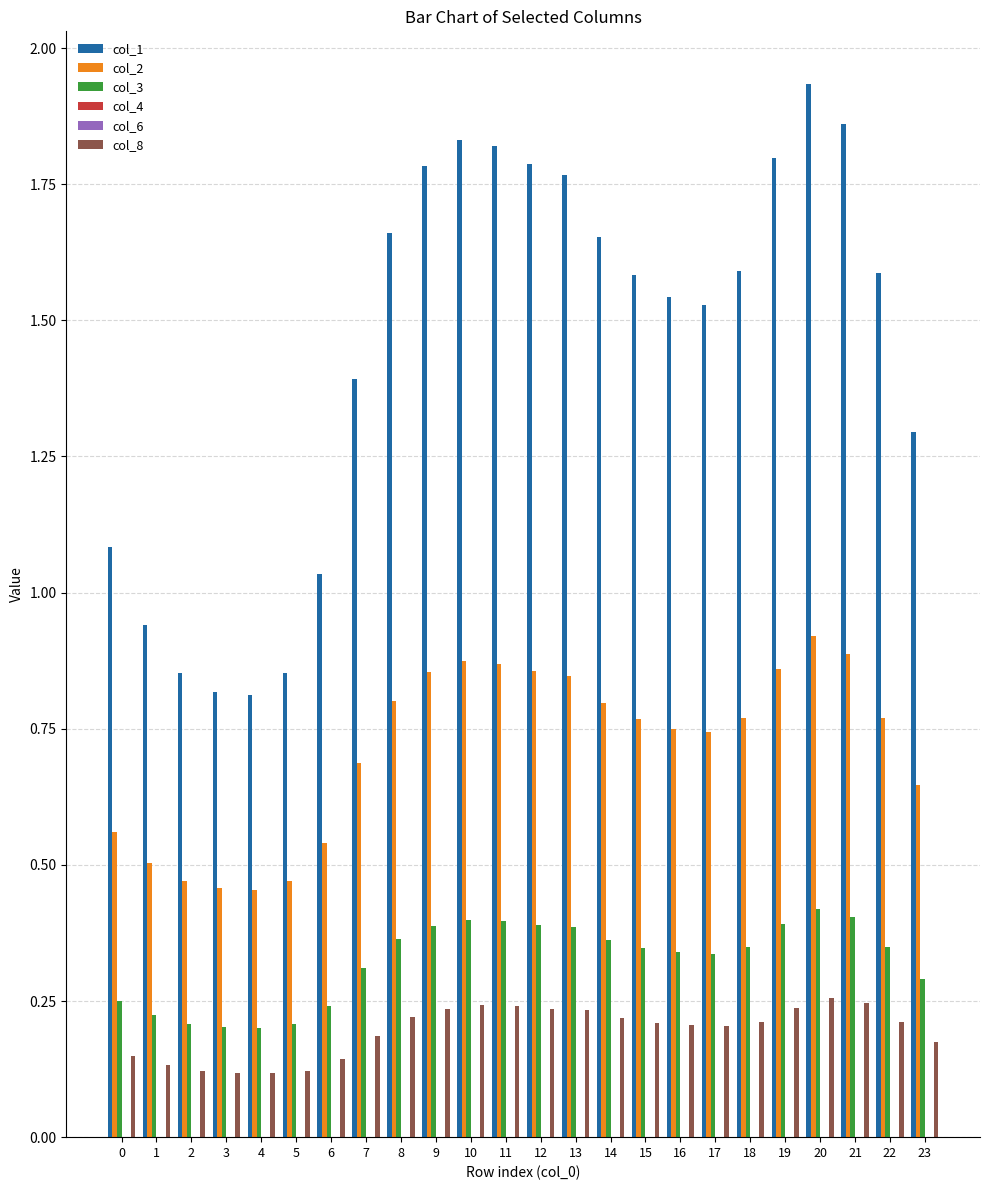

What is the maximum value shown in the chart?

1.9